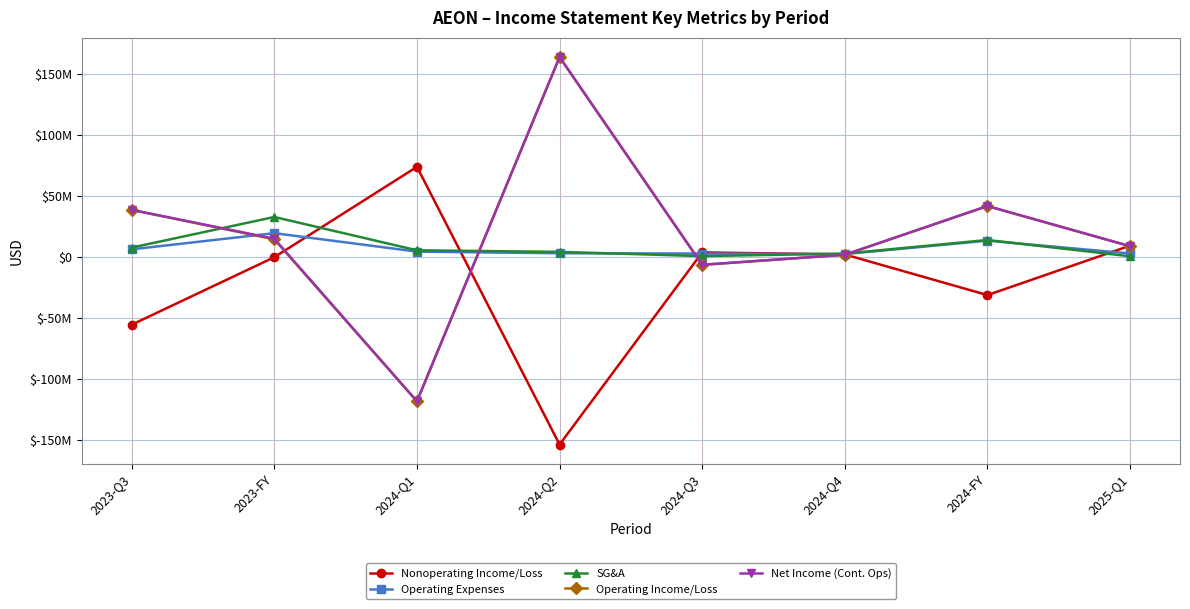

Does the chart have visible grid lines?

Yes